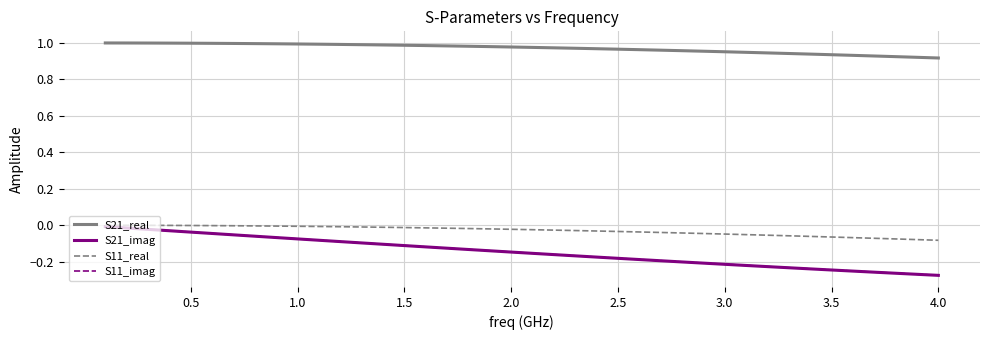

True or false: S21_real and S11_real intersect in this chart.

False